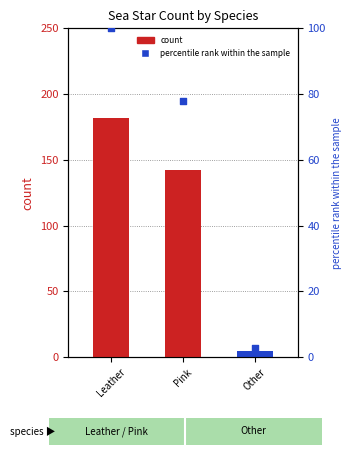

At how many categories does at least one series exceed 157?

1